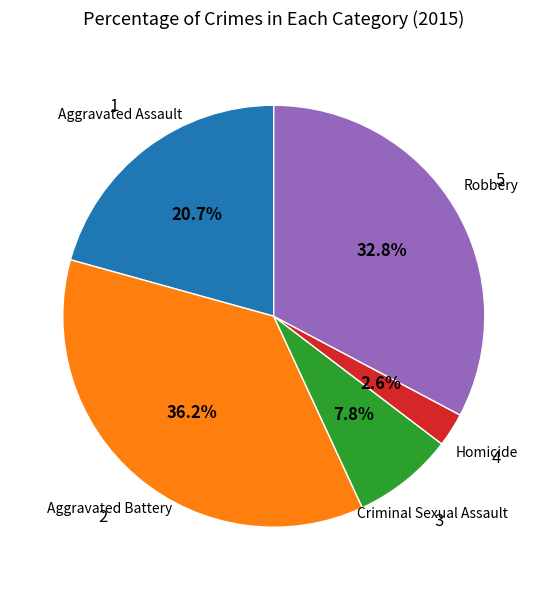

Is there any slice that represents more than half of the pie?

No